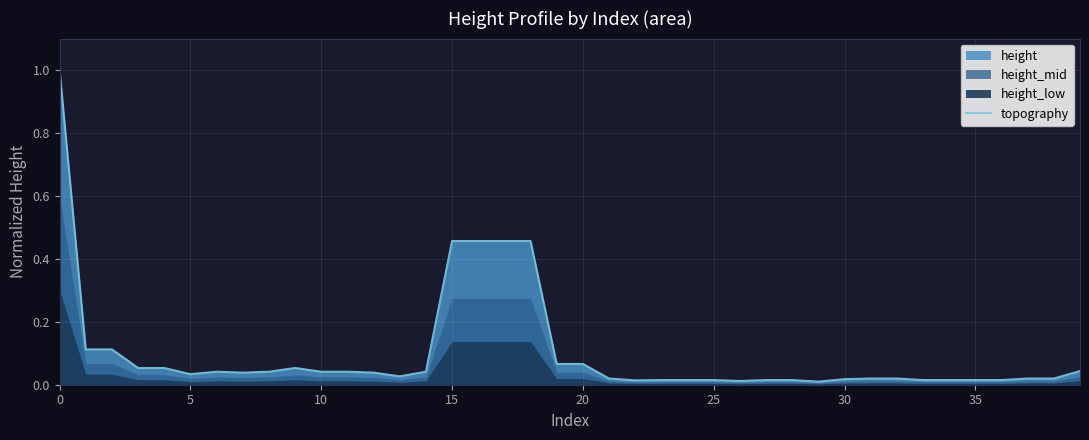

Reading left to right, extract all data points from this chart.

1.0	0.1	0.1	0.1	0.1	0.0	0.0	0.0	0.0	0.1	0.0	0.0	0.0	0.0	0.0	0.5	0.5	0.5	0.5	0.1	0.1	0.0	0.0	0.0	0.0	0.0	0.0	0.0	0.0	0.0	0.0	0.0	0.0	0.0	0.0	0.0	0.0	0.0	0.0	0.0